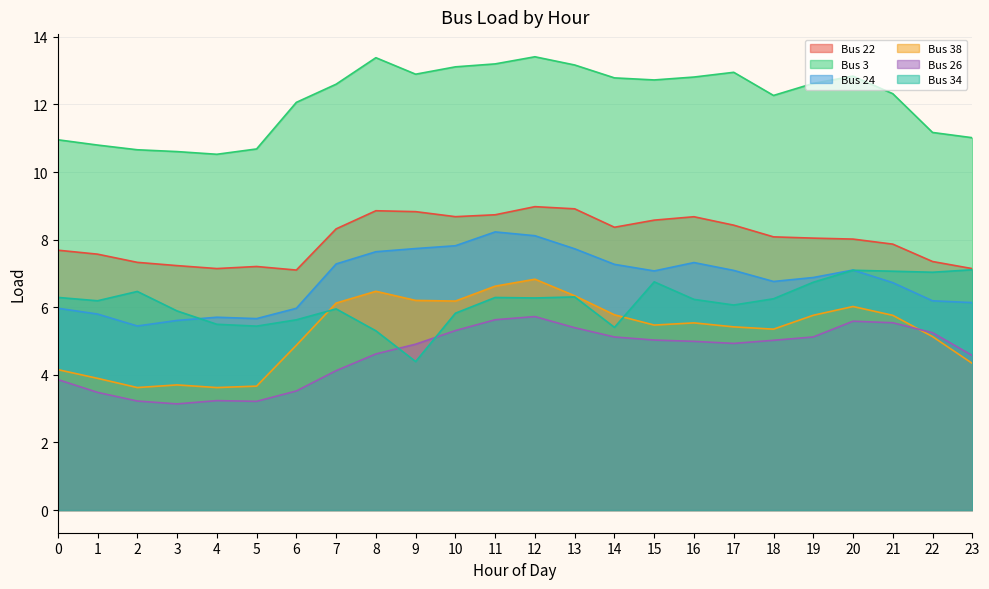

At which label is Bus 38 closest to 5?

6